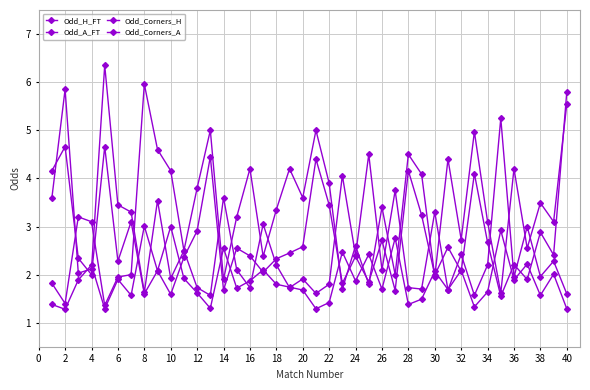

How many distinct data groups are displayed?

4